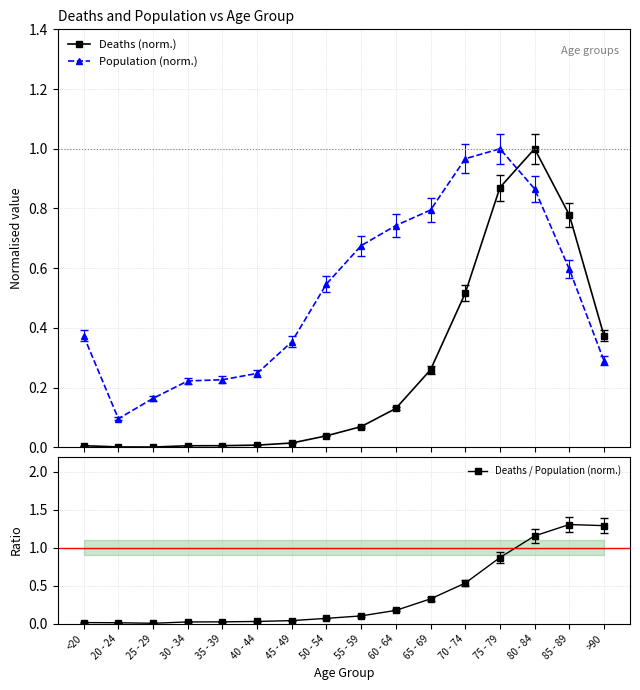

Does the chart have visible grid lines?

Yes